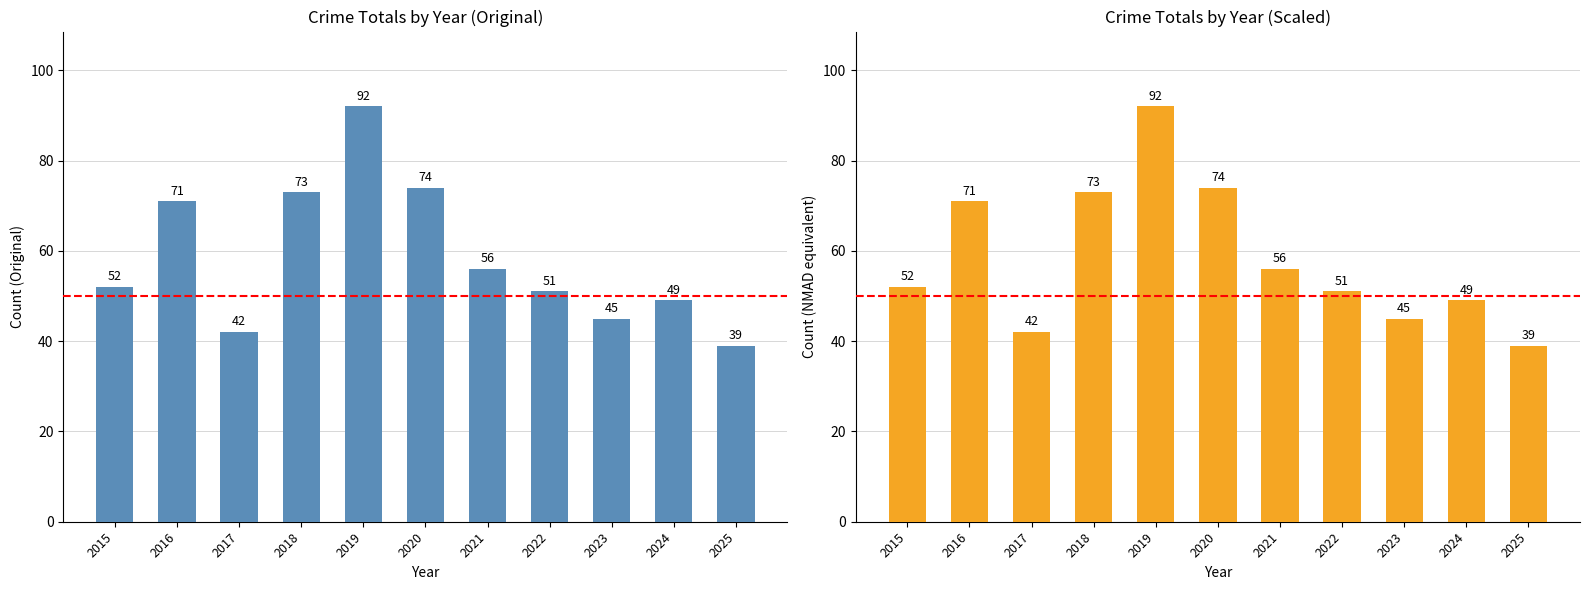

What is the value of the 2nd bar from the left?

71